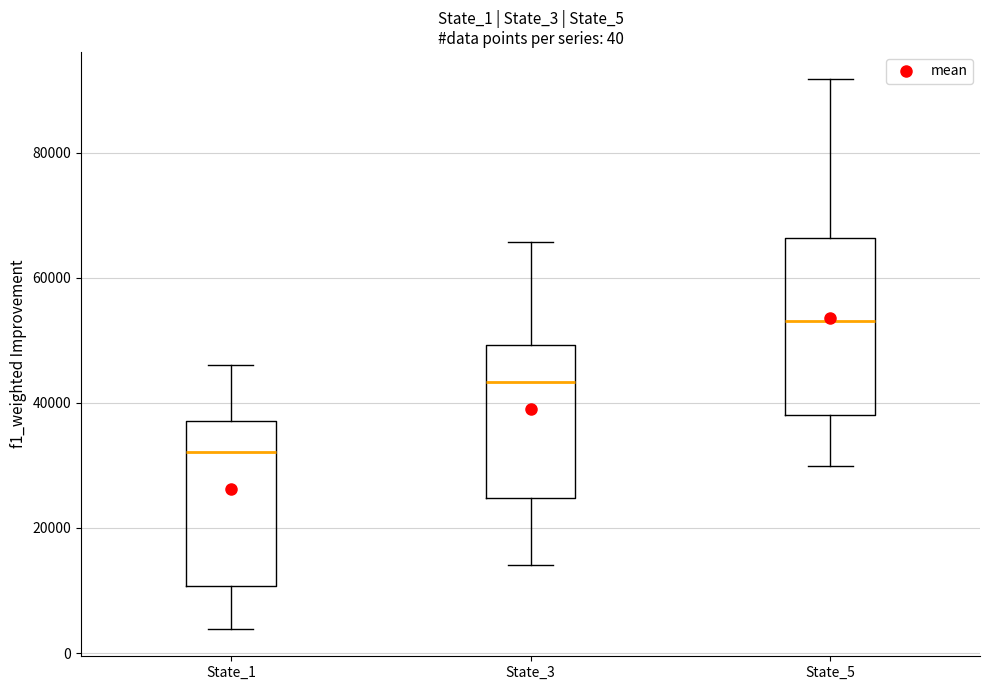

Which box's median line is the lowest?

State_1